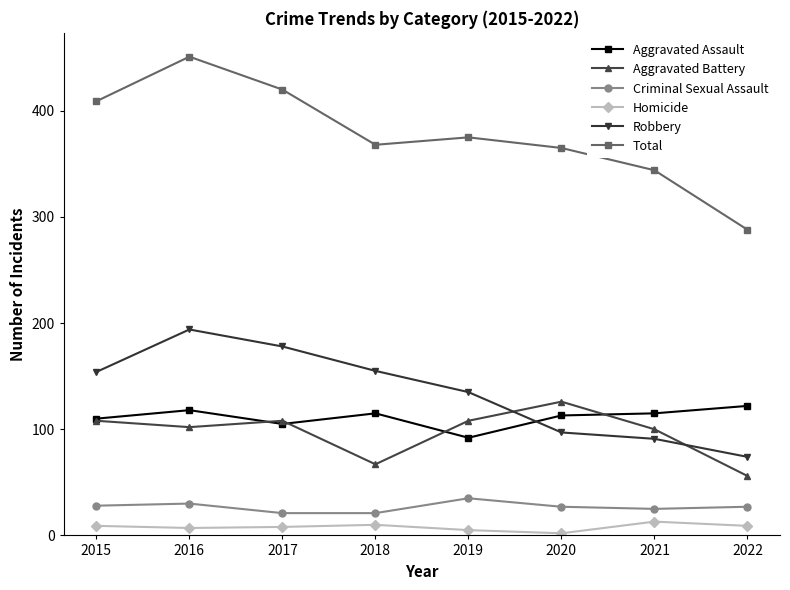

How many categories are shown in the chart?

8